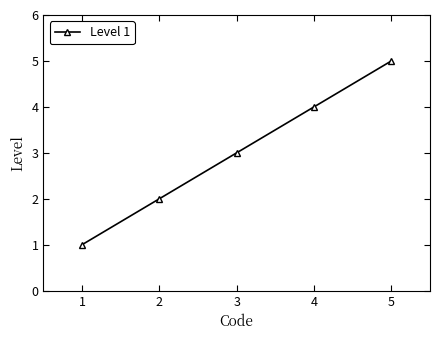

The chart shows a value of 3 at 4. True or false?

False